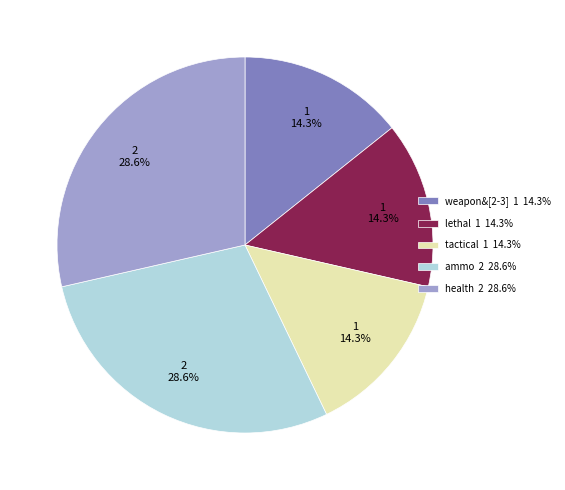

Which has a higher value, lethal or health?

health